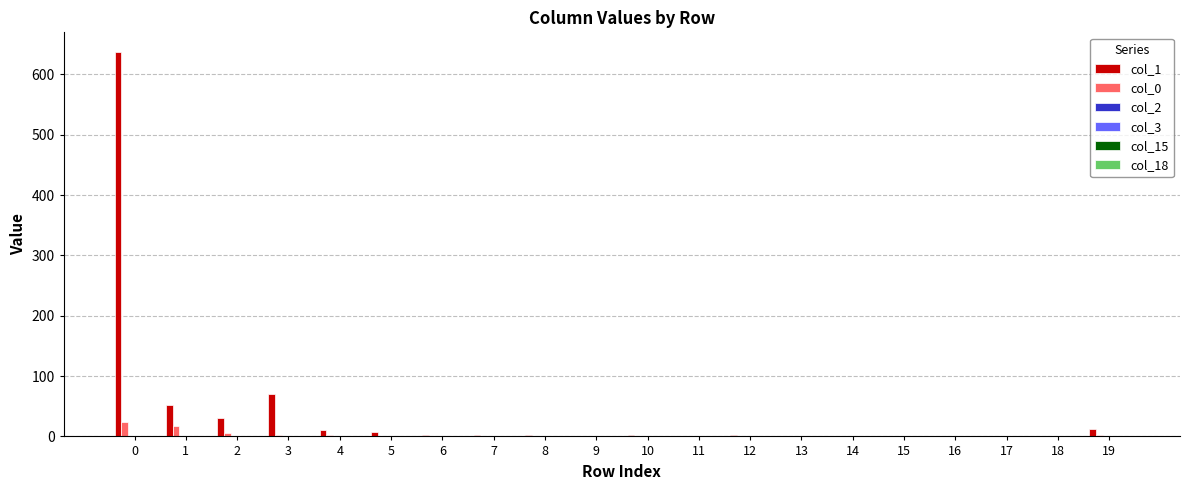

How many groups of bars are there?

20